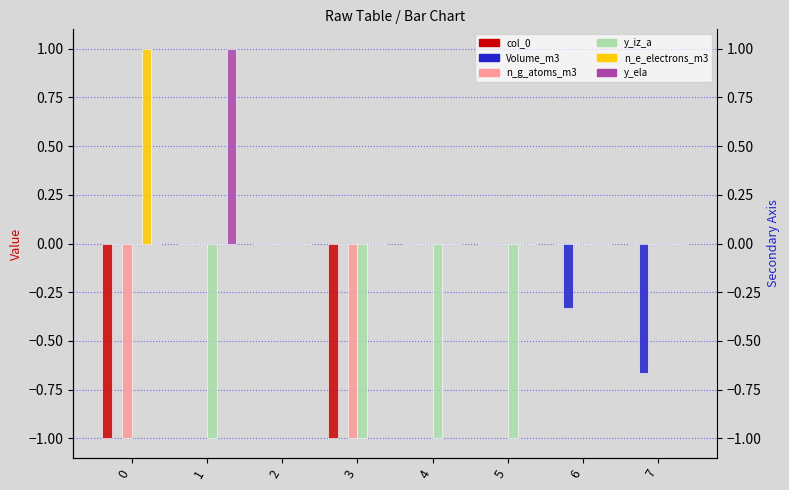

Is the value of Volume_m3 at 4 greater than the value of y_iz_a at 6?

No